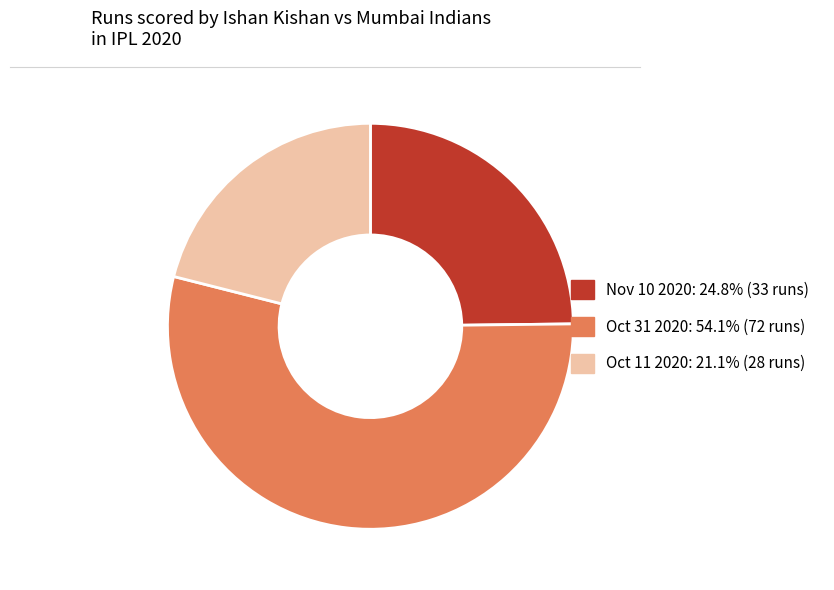

Which slice represents more than half of the pie?

Oct 31 2020